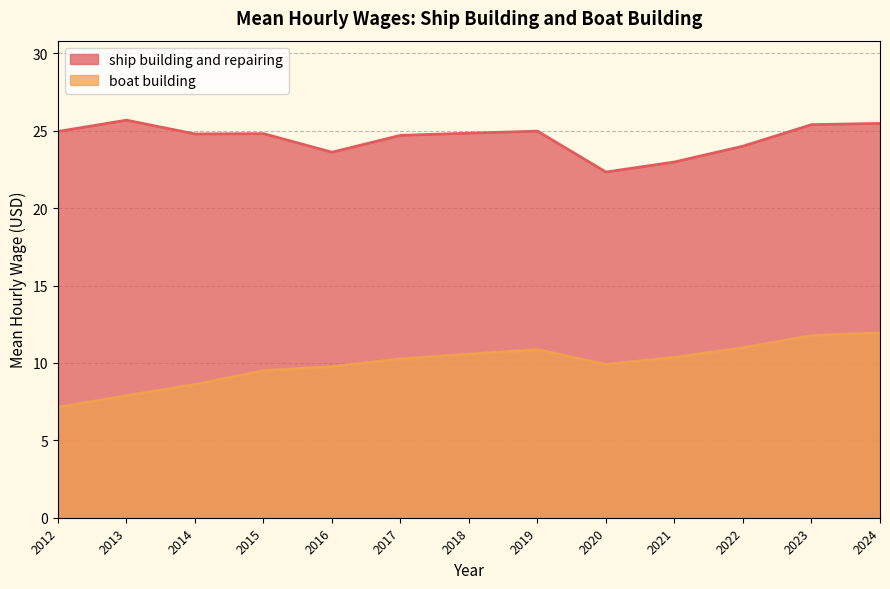

Which series has the largest range (max minus min)?

boat building